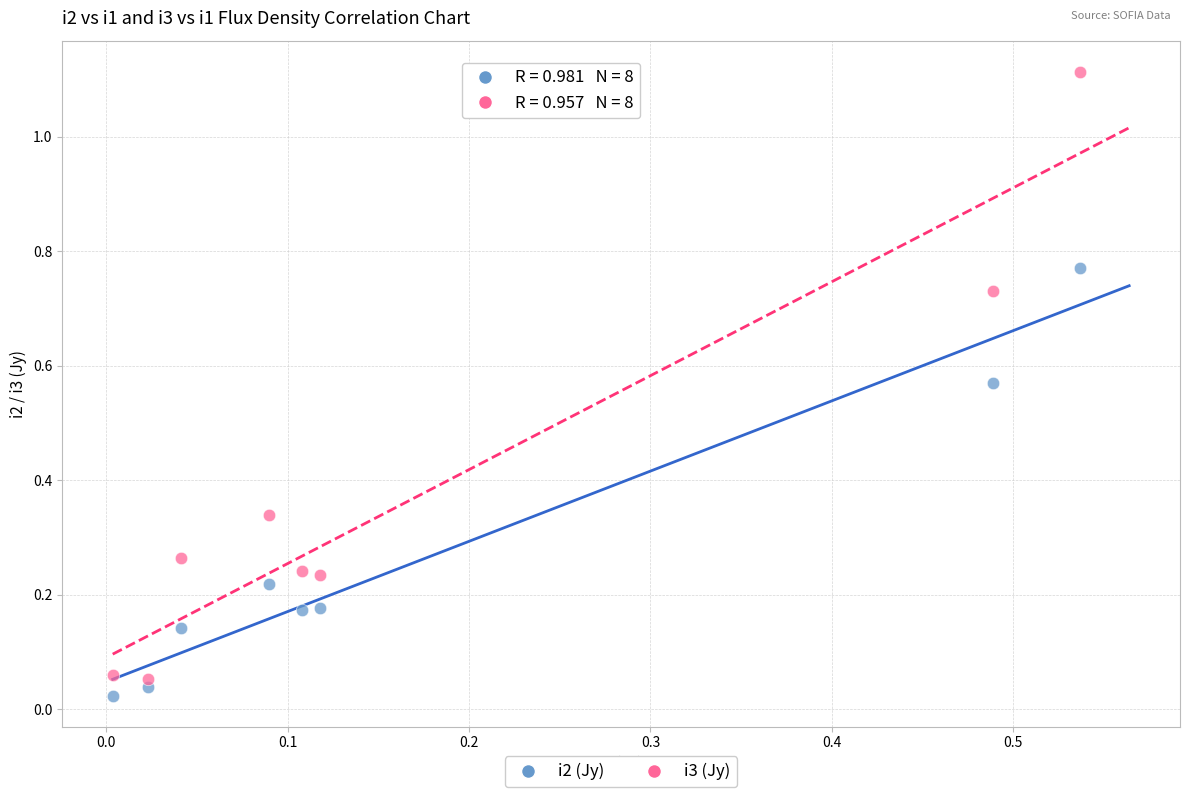

What are all the series names shown in the legend?

i2 (Jy), i3 (Jy)